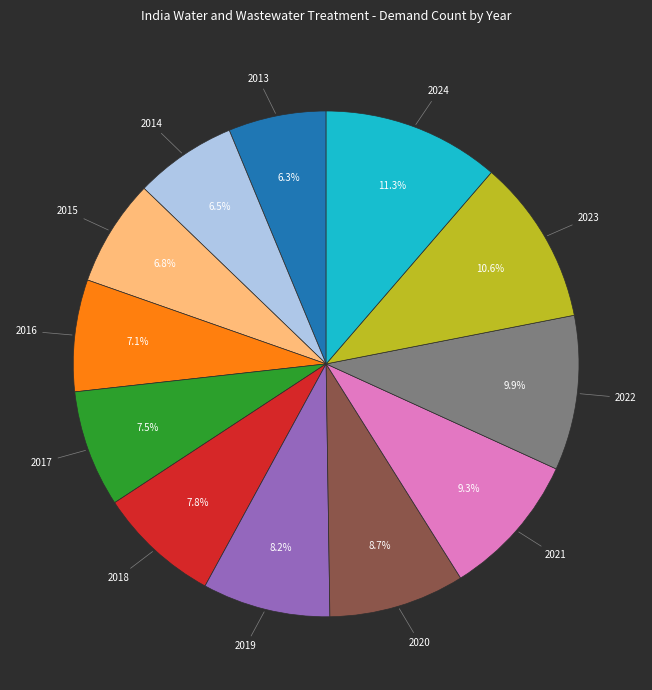

To the nearest percent, what is the combined percentage of 2021 and 2013?

16%